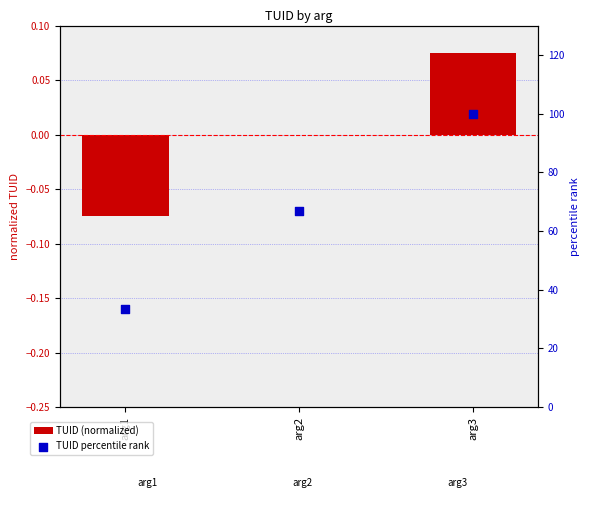

What is the total value across all series at arg3?

100.1